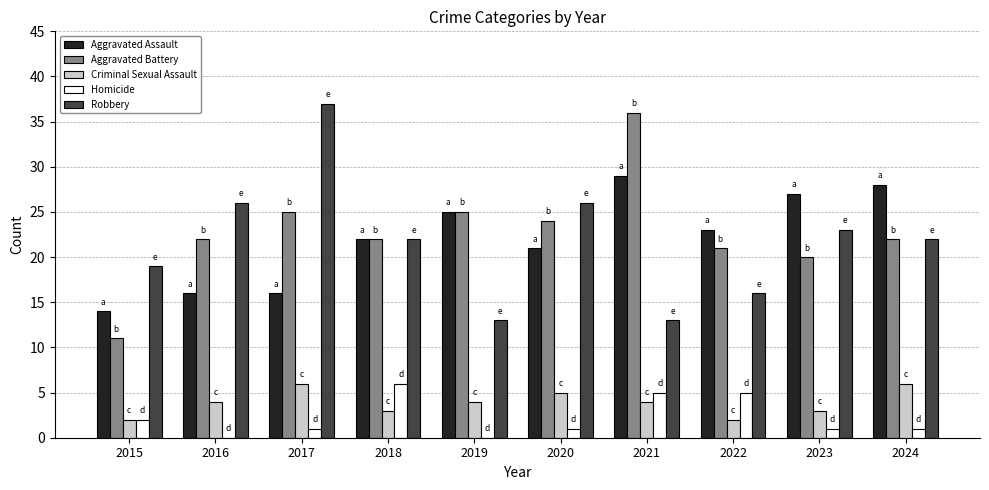

How many data points does each series have?

10